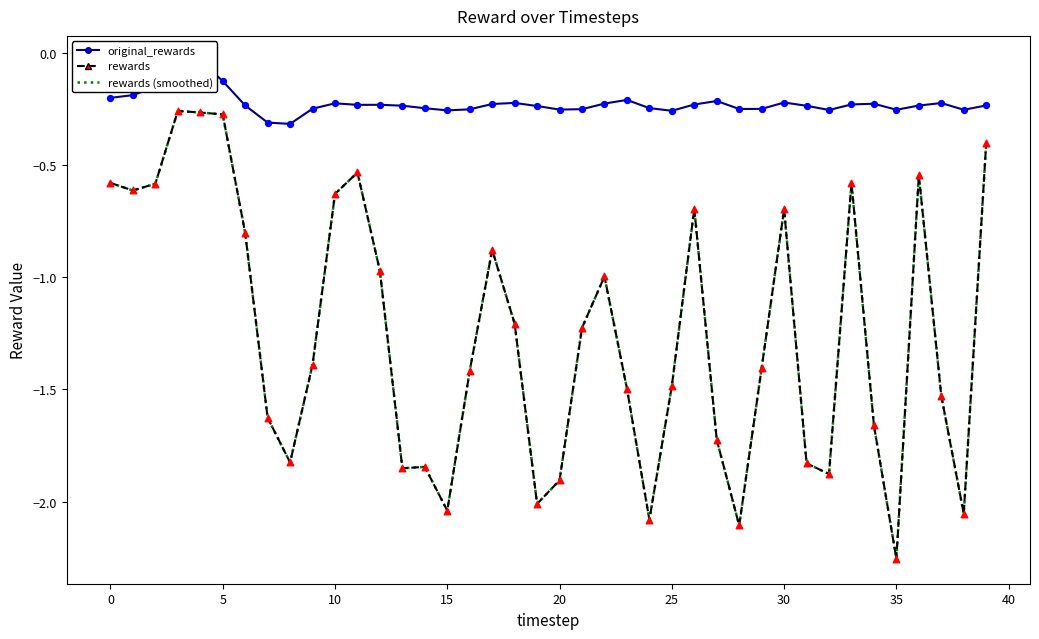

Which series has the largest total across all categories?

original_rewards